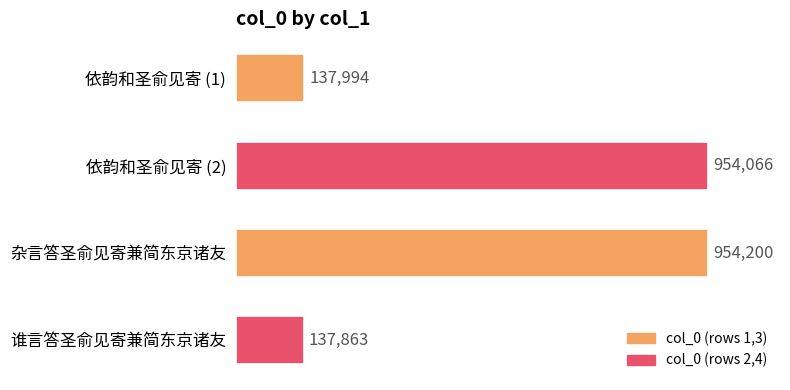

What is the difference between the maximum and minimum values?

816337